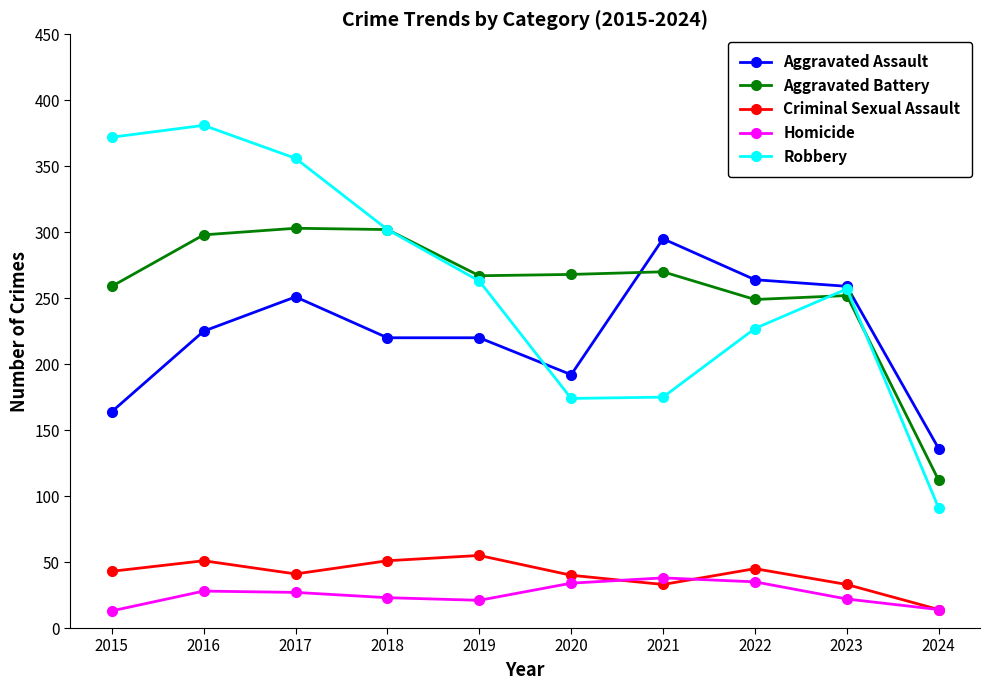

How many lines are shown in the chart?

5